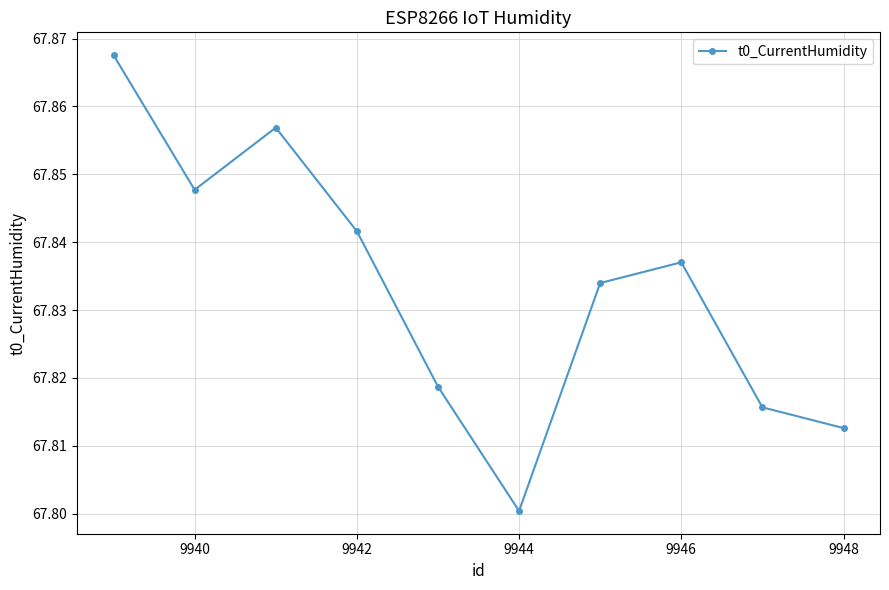

Is this an area chart (filled region under the line)?

No